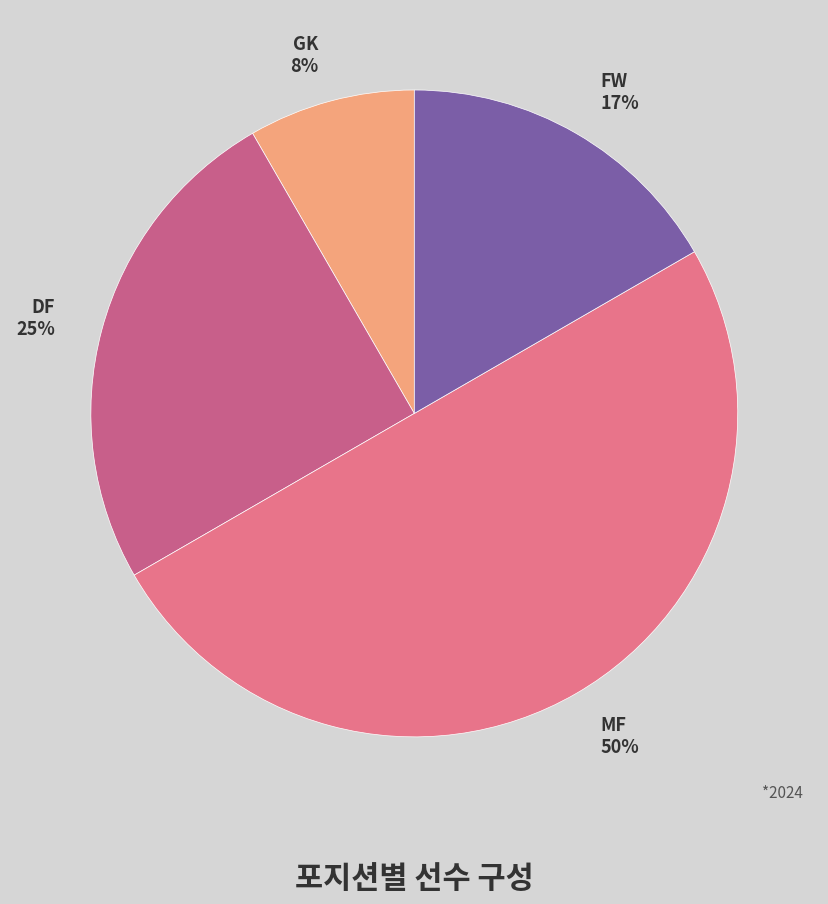

Is the sum of MF and DF greater than half?

Yes